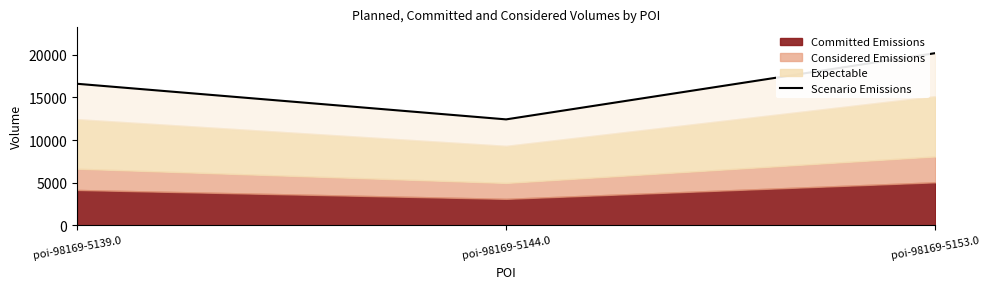

What position from the left is poi-98169-5144.0?

2